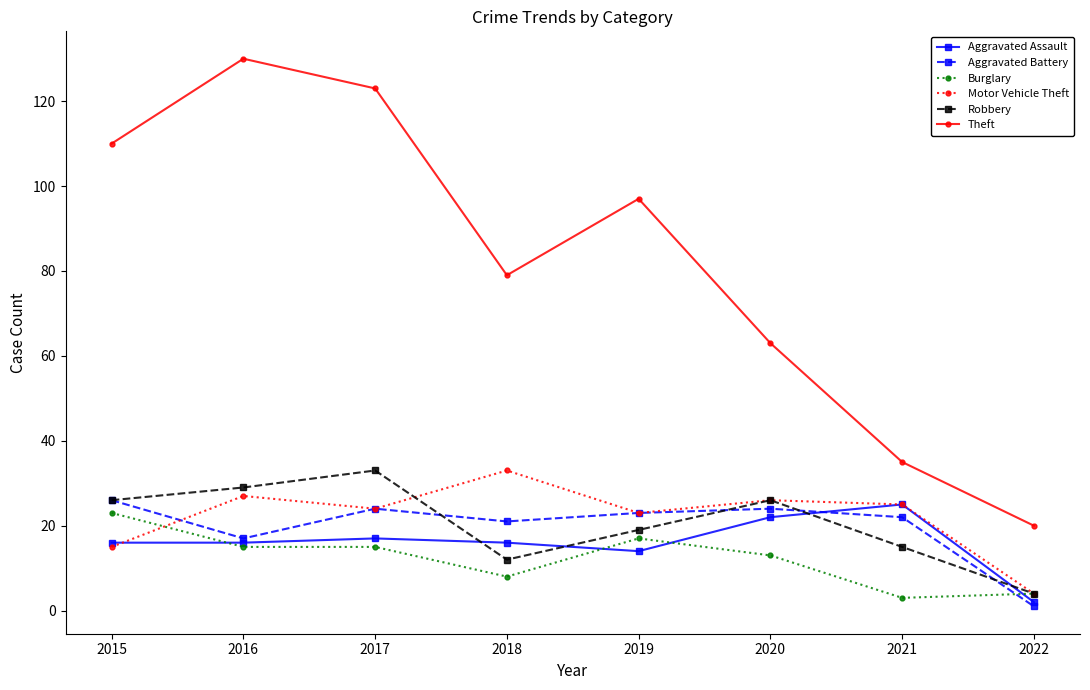

Reading right to left, what are all the values shown in this chart?

Aggravated Assault: 2	25	22	14	16	17	16	16
Aggravated Battery: 1	22	24	23	21	24	17	26
Burglary: 4	3	13	17	8	15	15	23
Motor Vehicle Theft: 4	25	26	23	33	24	27	15
Robbery: 4	15	26	19	12	33	29	26
Theft: 20	35	63	97	79	123	130	110